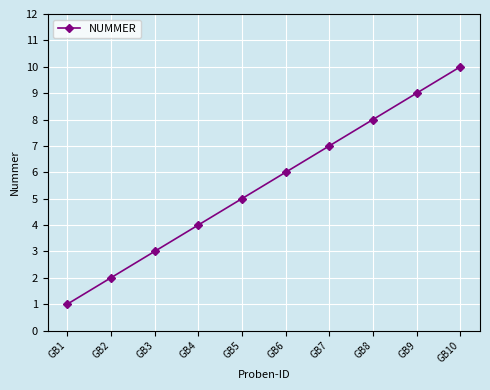

Reading right to left, what are all the values shown in this chart?

10	9	8	7	6	5	4	3	2	1